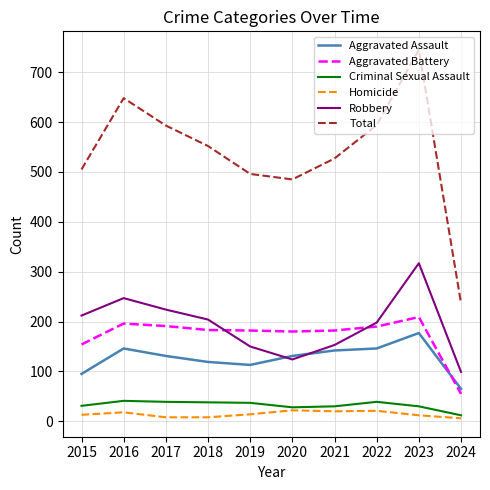

Is the value of Homicide at 2019 greater than the value of Aggravated Battery at 2020?

No